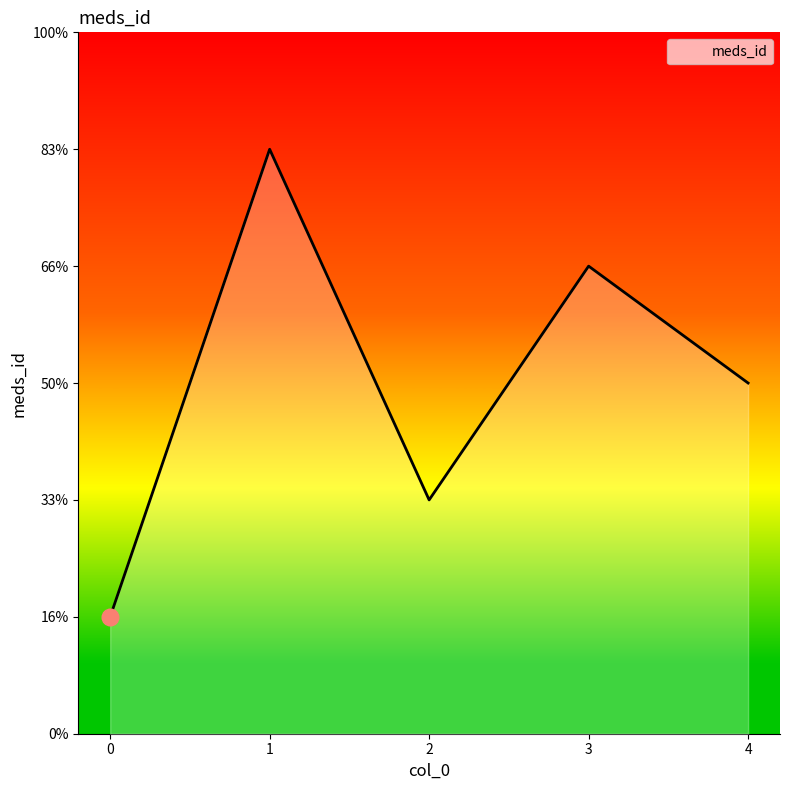

List the labels in order of value, largest first.

1, 3, 4, 2, 0